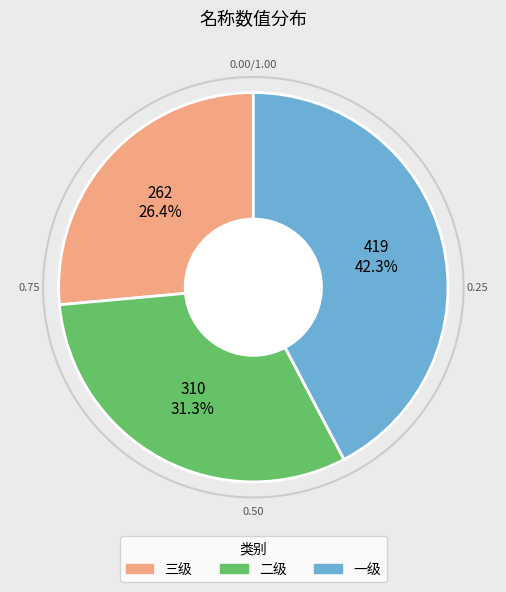

To the nearest percent, what is the combined percentage of 二级 and 三级?

58%